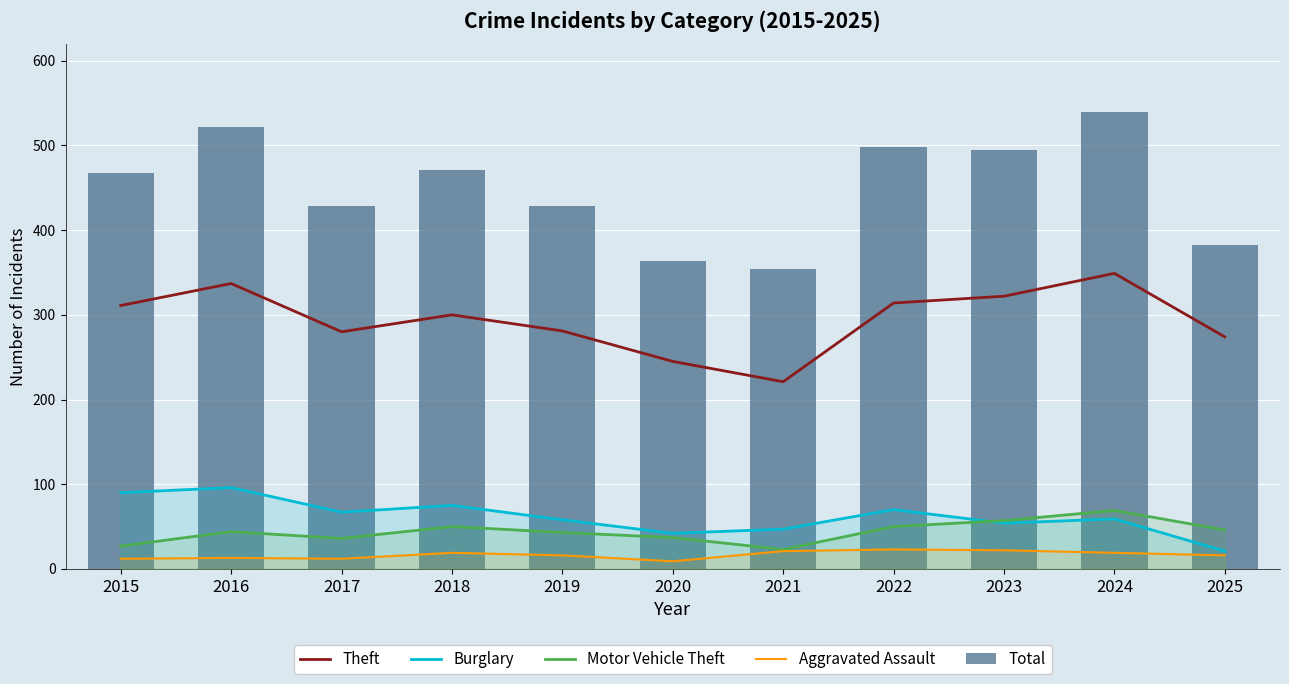

Is the value of Motor Vehicle Theft at 2016 greater than the value of Aggravated Assault at 2020?

Yes